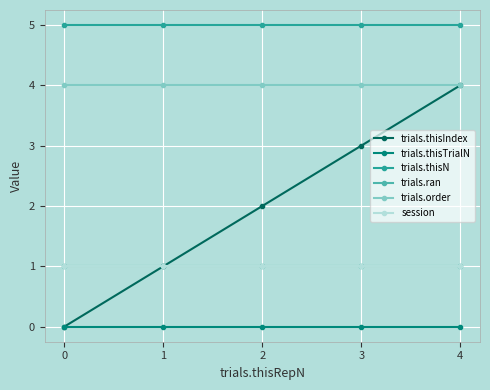

True or false: trials.order and session intersect in this chart.

False